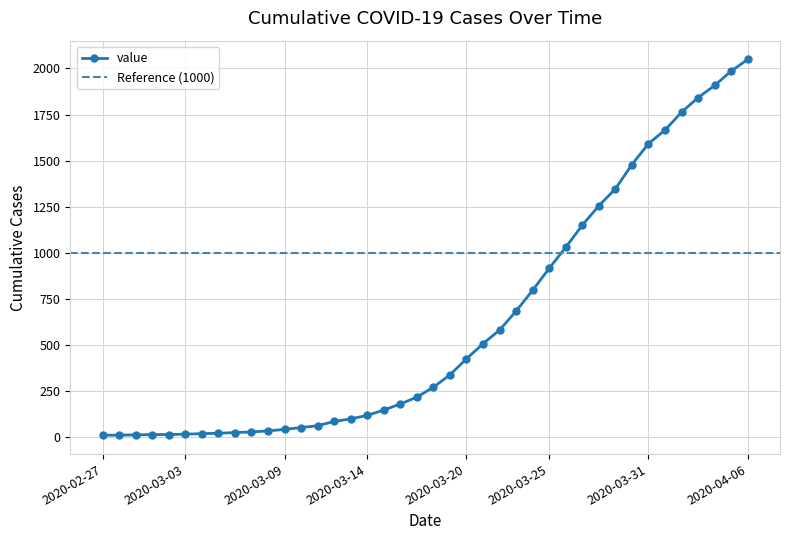

How many data points are above 271?

19